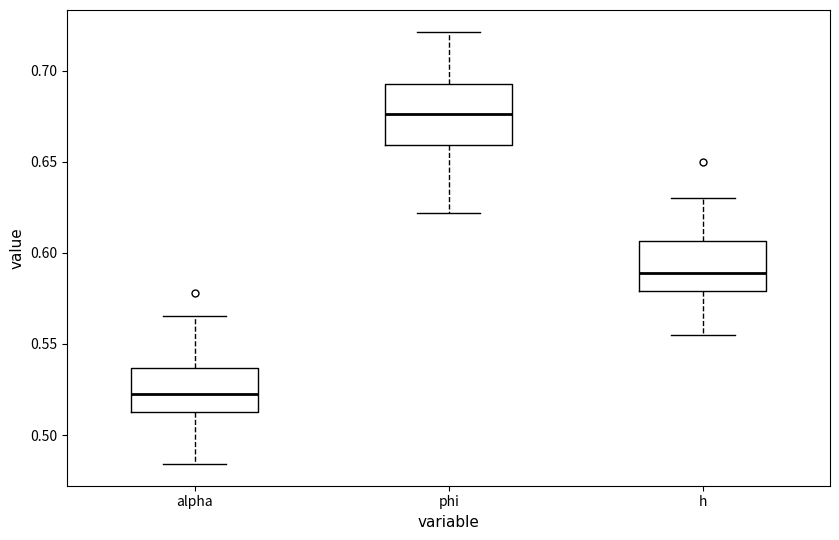

Where does the lower whisker of the box for alpha end on the y-axis? The values are not printed on the chart, so give them approximately, as read against the axis.

0.485